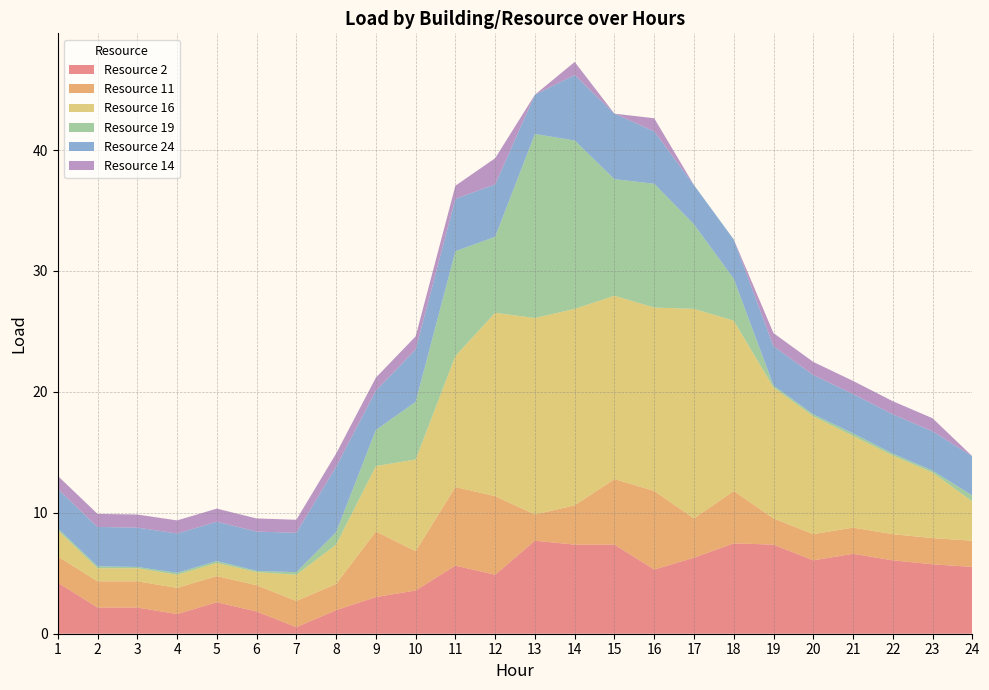

Reading right to left, list all the values displayed in this chart.

2: 5.5	5.7	6.1	6.6	6.1	7.4	7.5	6.3	5.3	7.4	7.4	7.7	4.9	5.6	3.6	3.0	1.9	0.5	1.8	2.6	1.6	2.2	2.2	4.2
11: 2.2	2.2	2.2	2.2	2.2	2.2	4.3	3.2	6.5	5.4	3.2	2.2	6.5	6.5	3.2	5.4	2.2	2.2	2.2	2.2	2.2	2.2	2.2	2.2
16: 3.2	5.4	6.5	7.6	9.7	10.8	14.1	17.3	15.2	15.2	16.2	16.2	15.2	10.8	7.6	5.4	3.2	2.2	1.1	1.1	1.1	1.1	1.1	2.2
19: 0.5	0.2	0.2	0.2	0.2	0.2	3.5	7.0	10.2	9.6	13.9	15.2	6.3	8.7	4.8	3.0	1.0	0.2	0.1	0.2	0.2	0.1	0.2	0.2
24: 3.2	3.2	3.2	3.2	3.2	3.2	3.2	3.2	4.3	5.4	5.4	3.2	4.3	4.3	4.3	3.2	5.4	3.2	3.2	3.2	3.2	3.2	3.2	3.2
14: 0.0	1.1	1.1	1.1	1.1	1.1	0.0	0.0	1.1	0.0	1.1	0.0	2.2	1.1	1.1	1.1	1.1	1.1	1.1	1.1	1.1	1.1	1.1	1.1